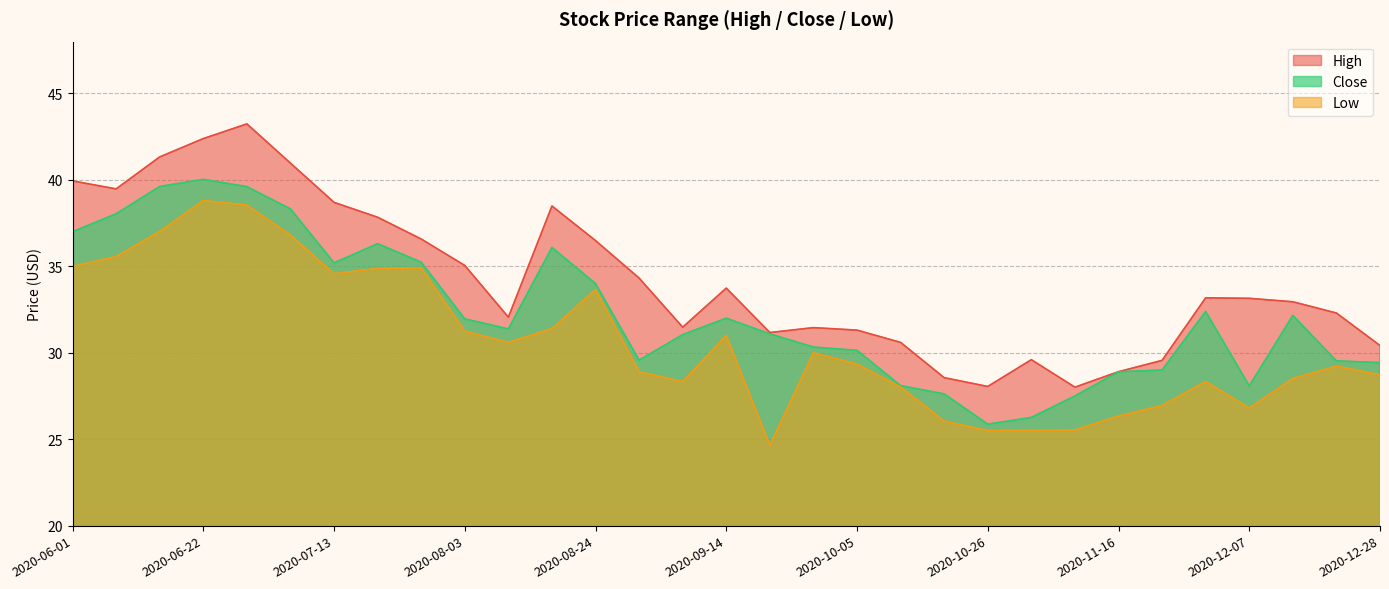

How many series are shown in this chart?

3